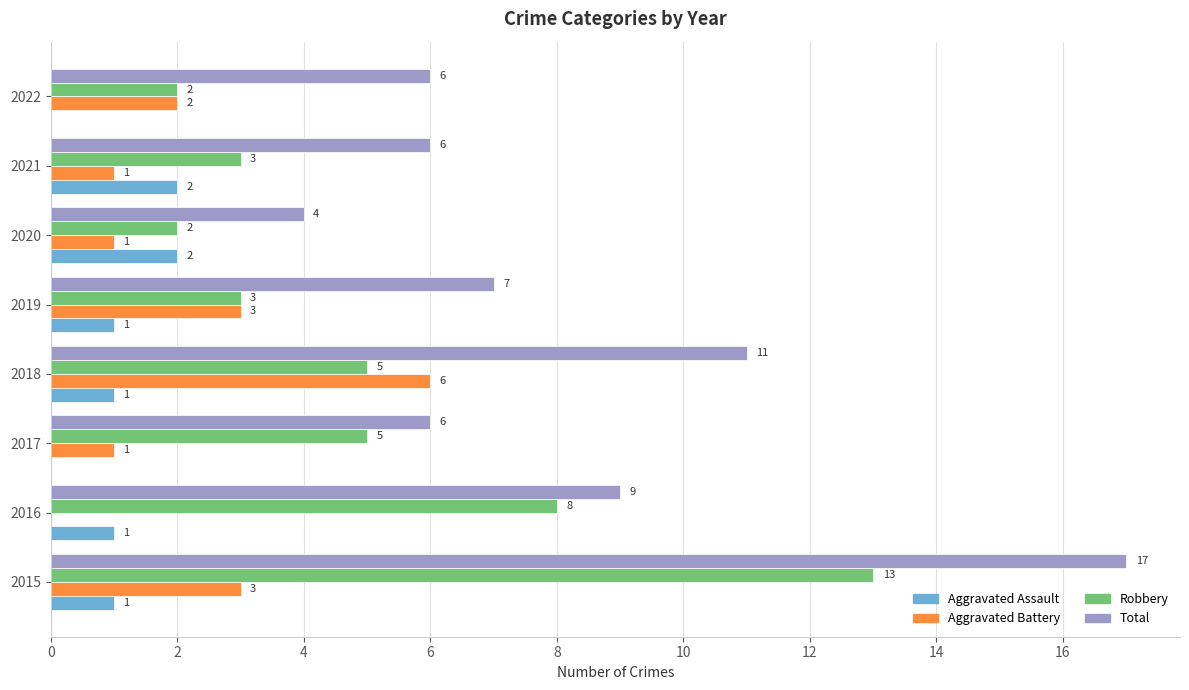

At which category is the sum across all series the highest?

2015